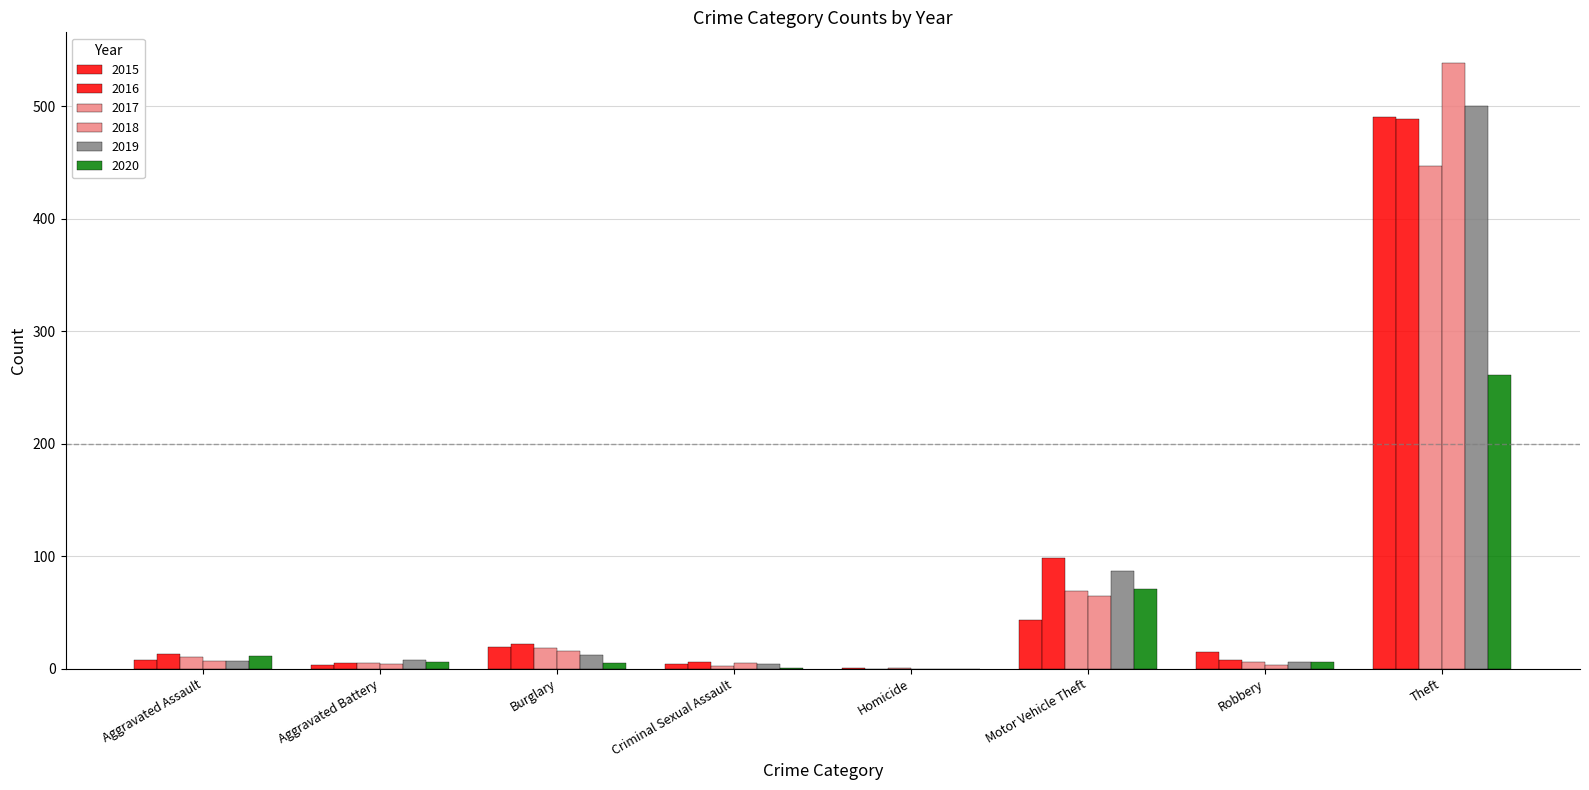

At which label is 2017 closest to 224?

Motor Vehicle Theft